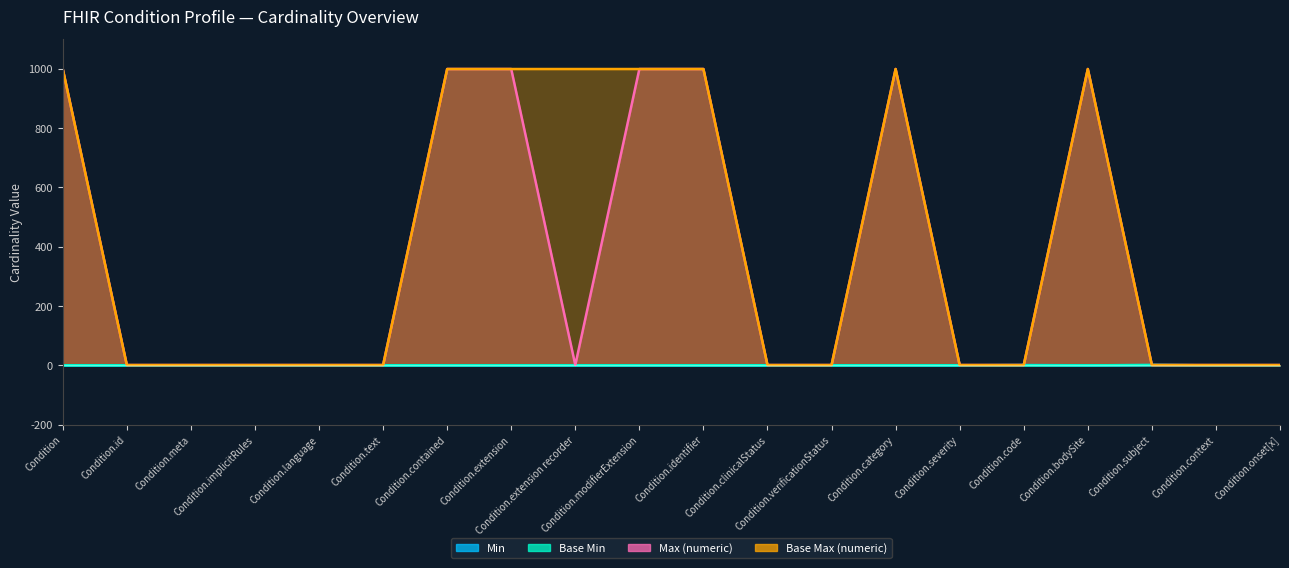

What are all the series names shown in the legend?

Min, Base Min, Max (numeric), Base Max (numeric)